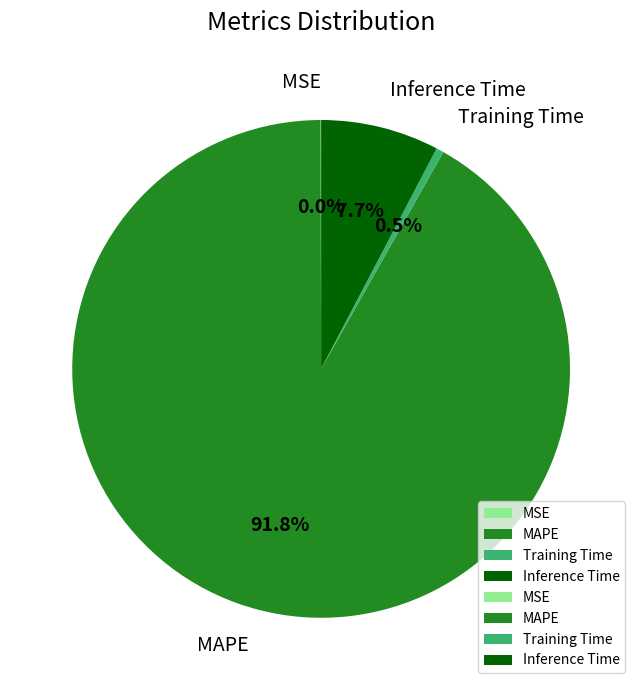

What percentage is NOT represented by Training Time?

99.5%